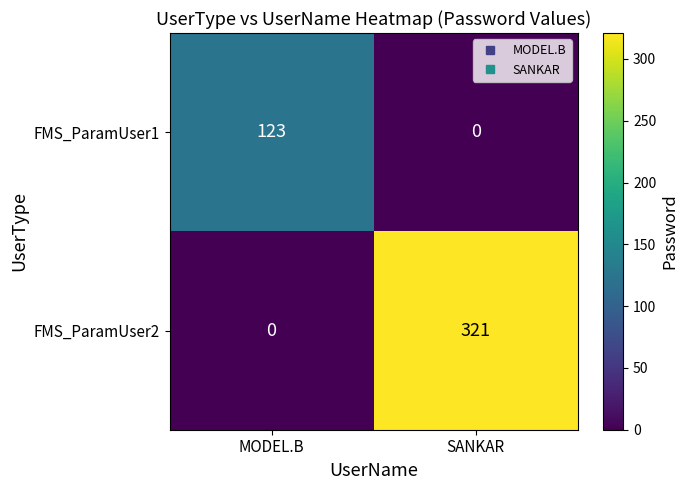

What is the difference between the maximum and minimum values in the FMS_ParamUser2 series?

321